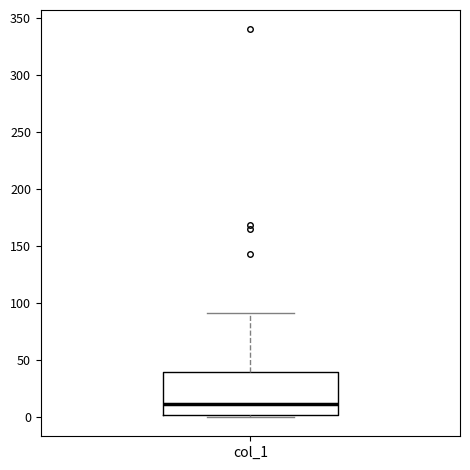

Transcribe this box plot: give where the median line is, the range the box spans, and where the two whiskers end, as read against the y-axis. The values are not printed on the chart, so give them approximately, as read against the axis.

median 10, box 0 to 40, whiskers 0 (just below the box's lower edge) to 90